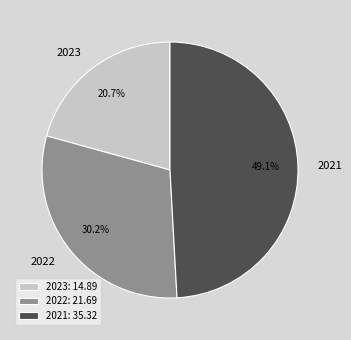

What is the total percentage of 2022 and 2023?

50.9%